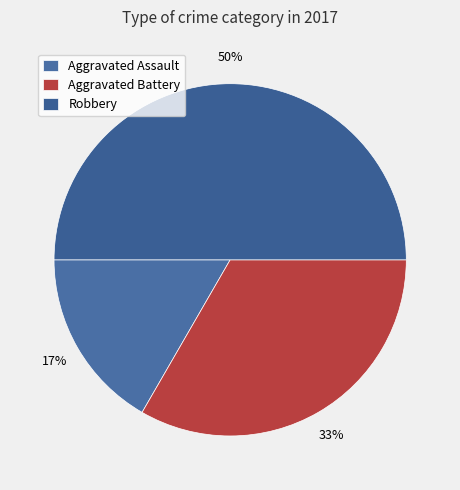

Which slice is the smallest?

Aggravated Assault